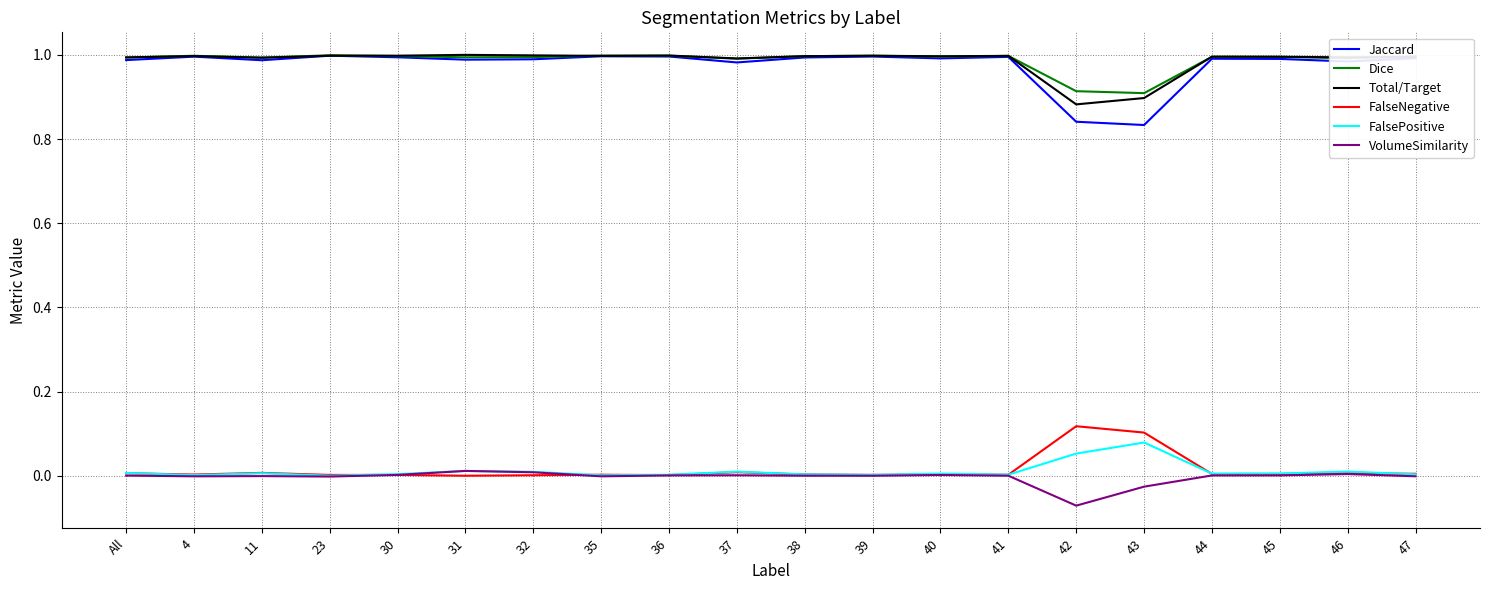

At how many categories does at least one series exceed 0?

20